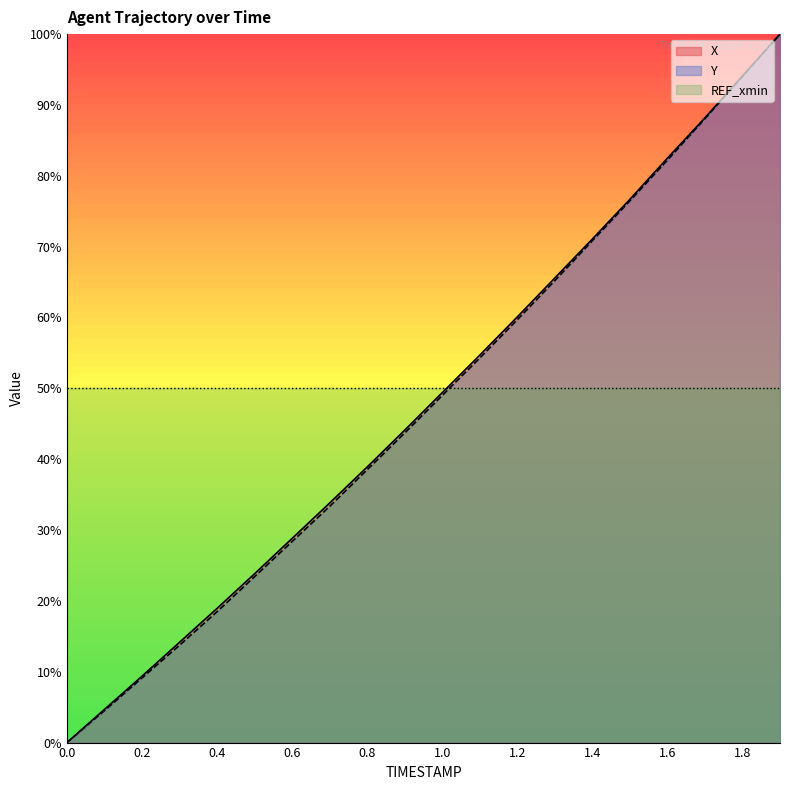

What is the label of the 7th point from the left?

0.6